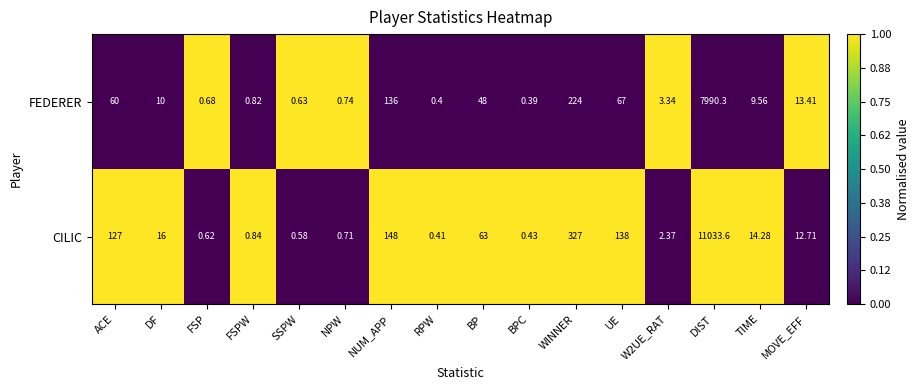

Which series has the largest total across all categories?

CILIC